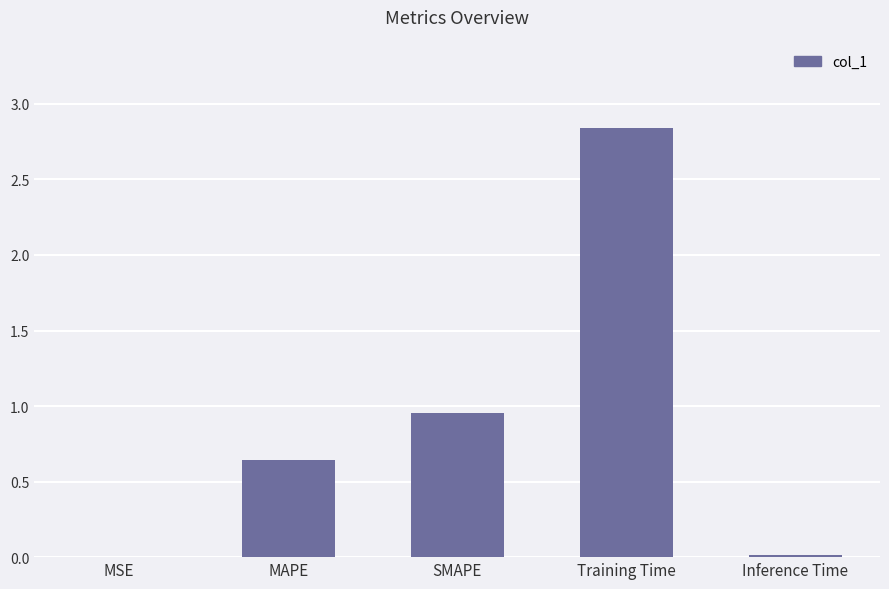

Are the bars horizontal?

No